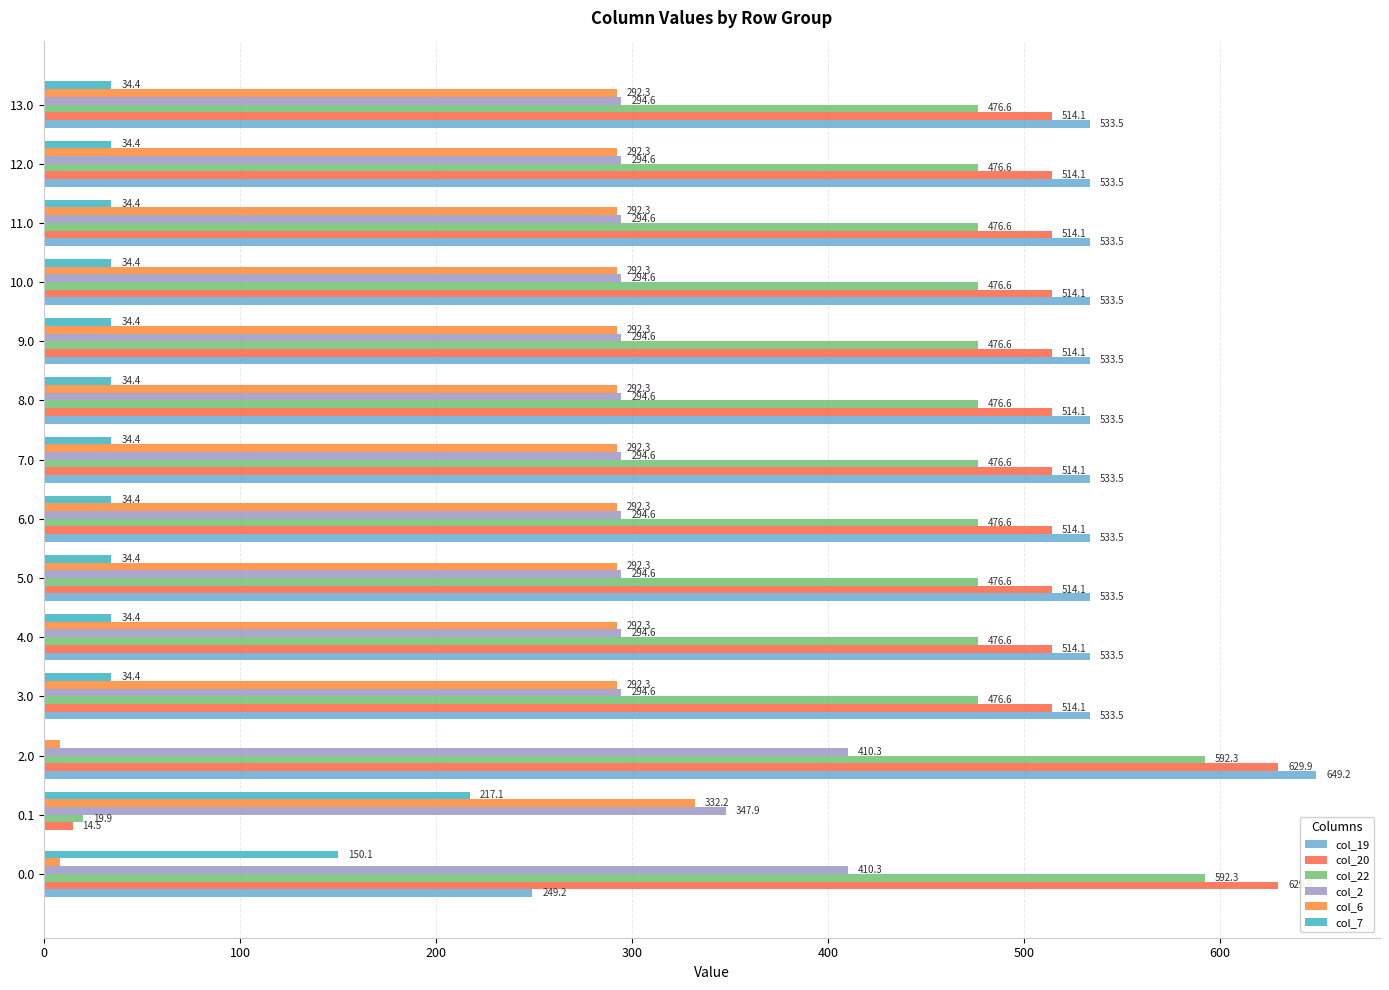

Count the number of data series in this chart.

6